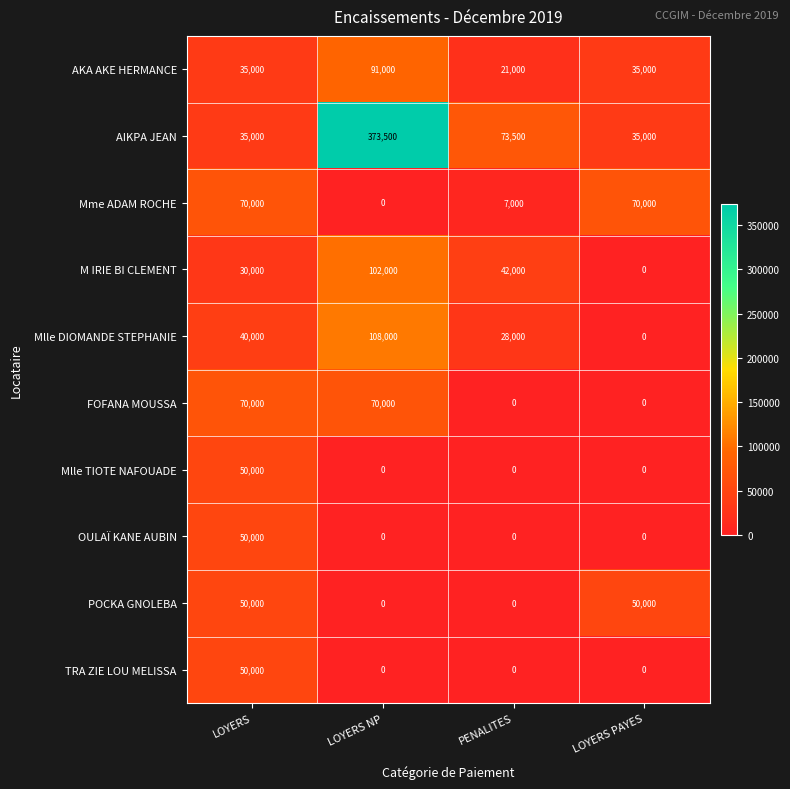

How many OULAÏ KANE AUBIN values are between 0 and 50000?

4